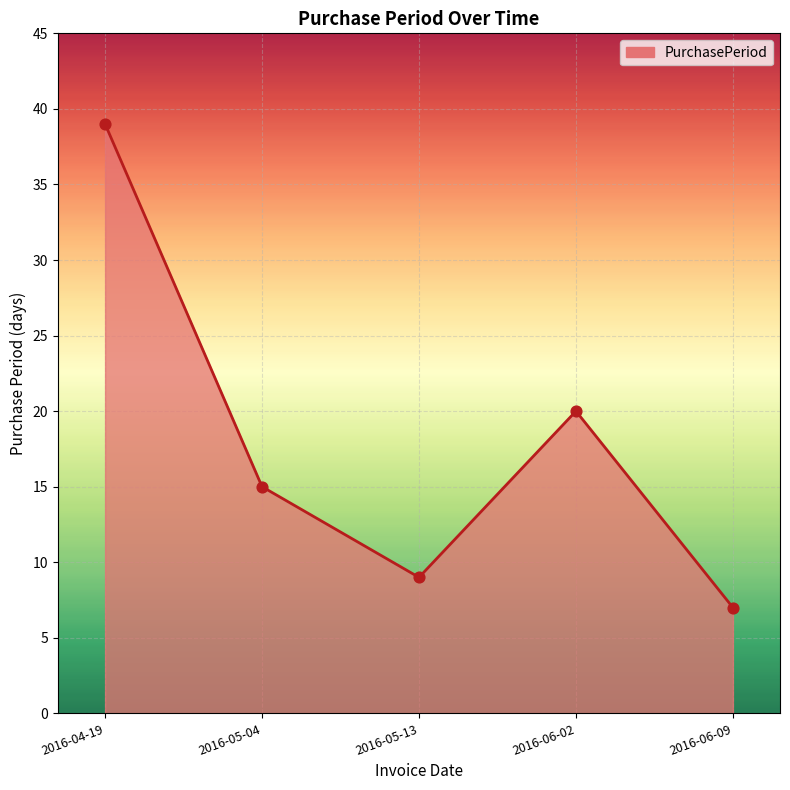

Which has a higher value, 2016-05-04 or 2016-06-09?

2016-05-04